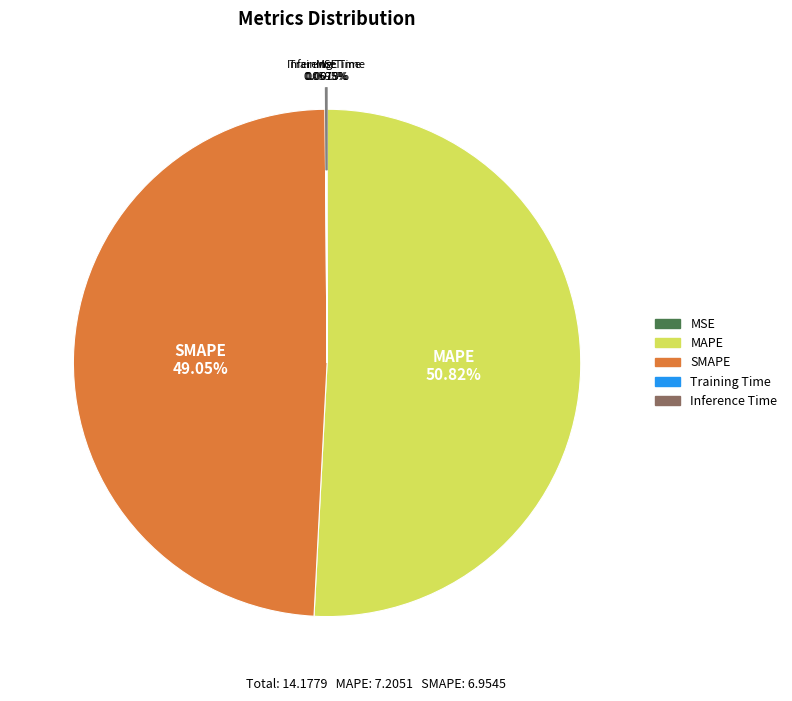

To the nearest percent, what portion does SMAPE represent?

49%